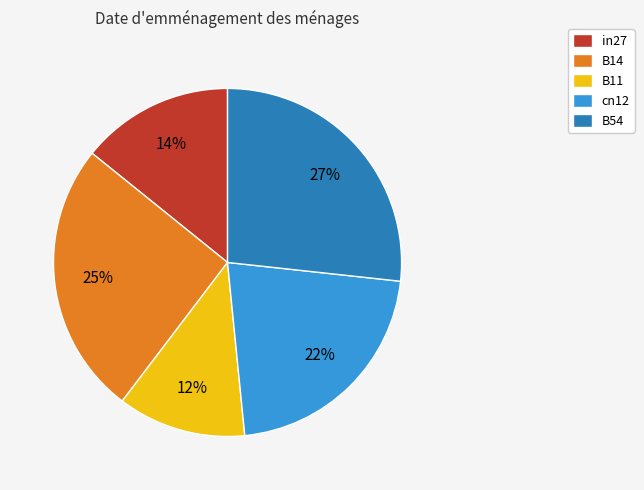

Is in27 the majority of the pie?

No